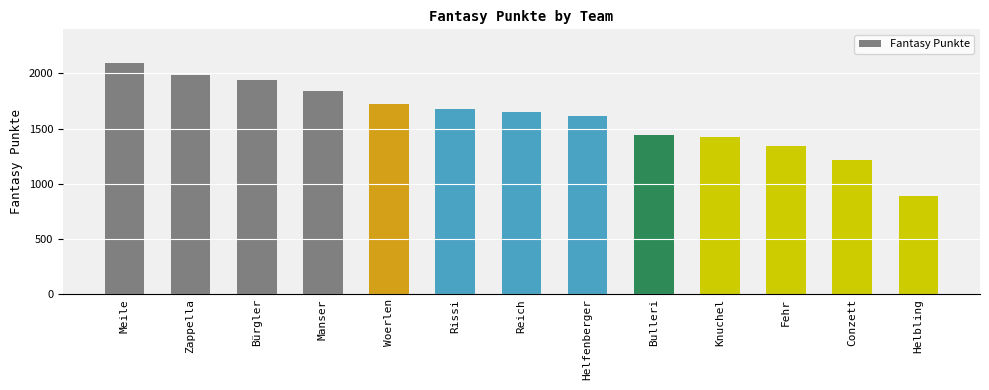

Reading left to right, list all the values displayed in this chart.

2097	1986	1941	1840	1723	1678	1647	1618	1442	1422	1343	1214	887